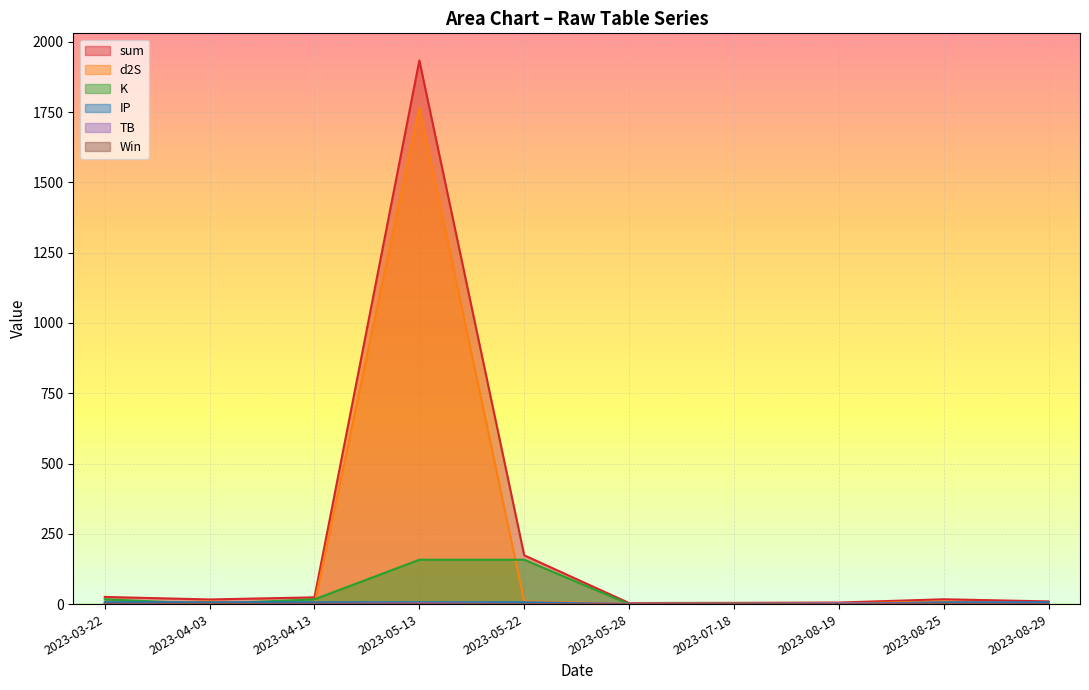

In Win, how many points are lower than both neighbors (excluding endpoints)?

1